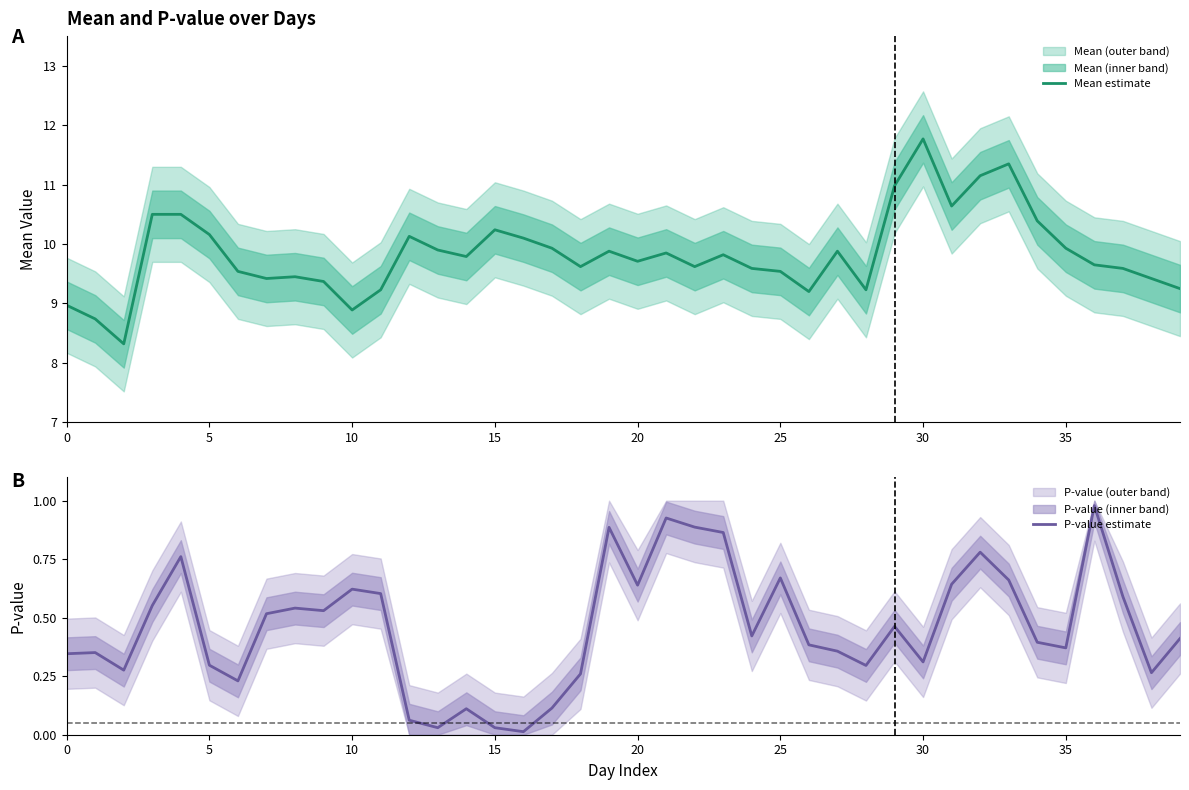

At which category does the chart reach its peak across all series?

30